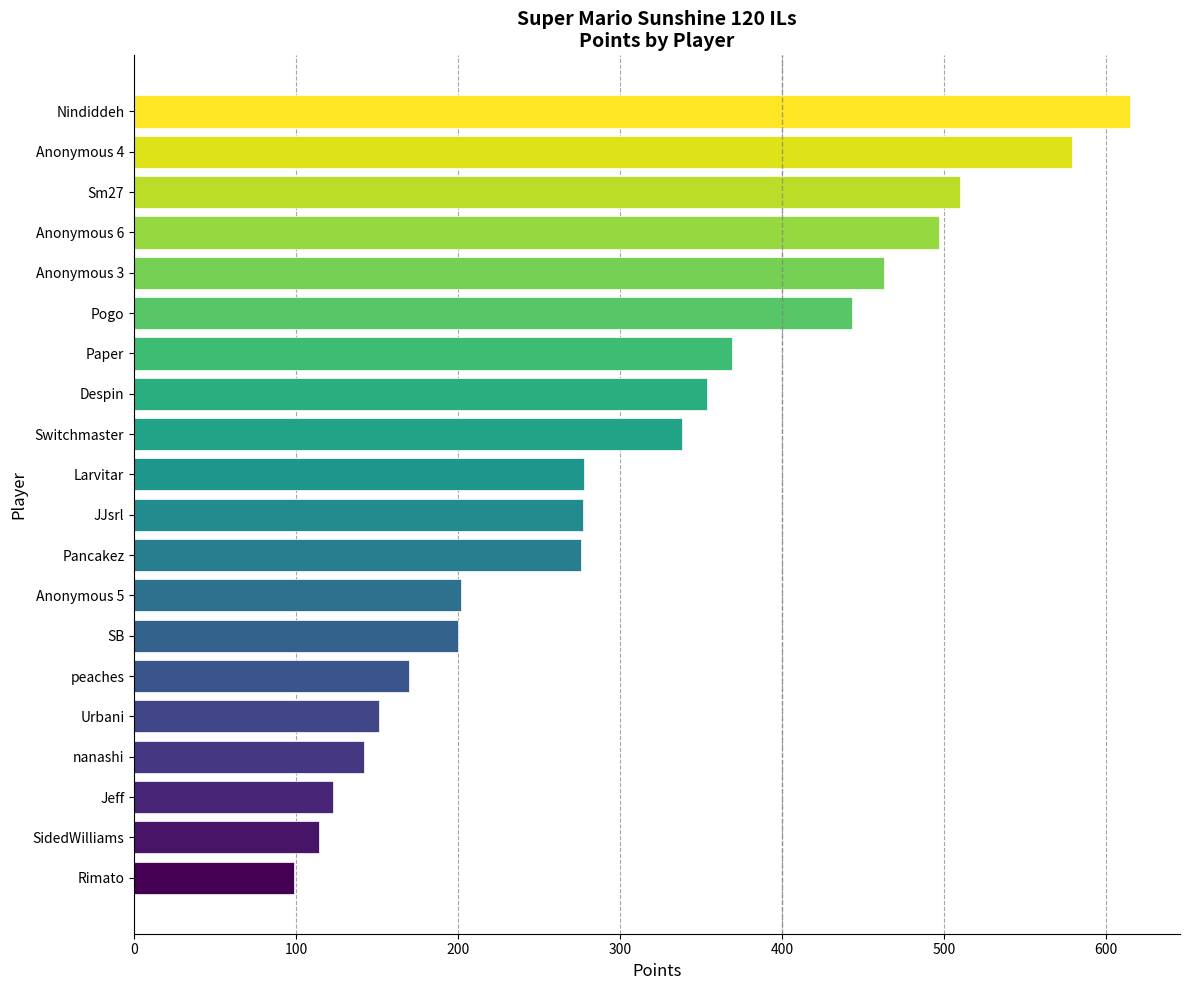

Which category has the highest value across all series?

Nindiddeh